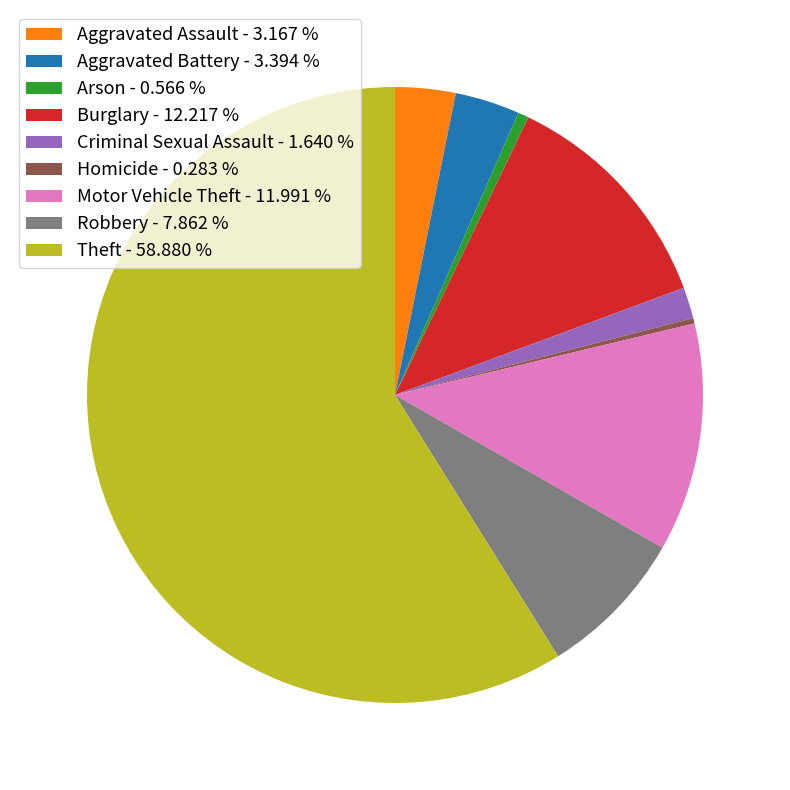

What is the majority slice?

Theft